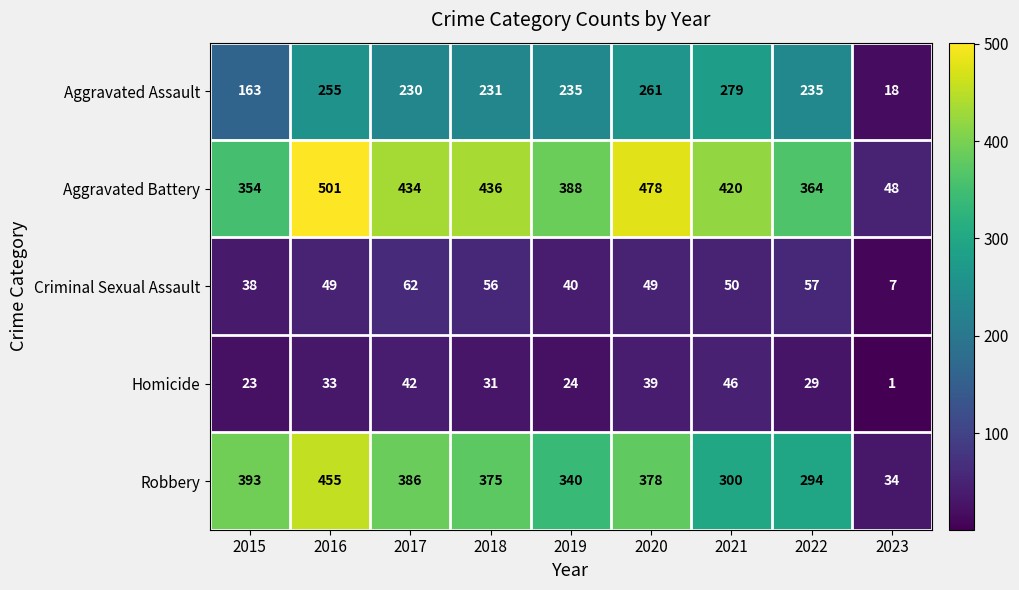

Read the Robbery value at 2018, to the nearest 10.

380